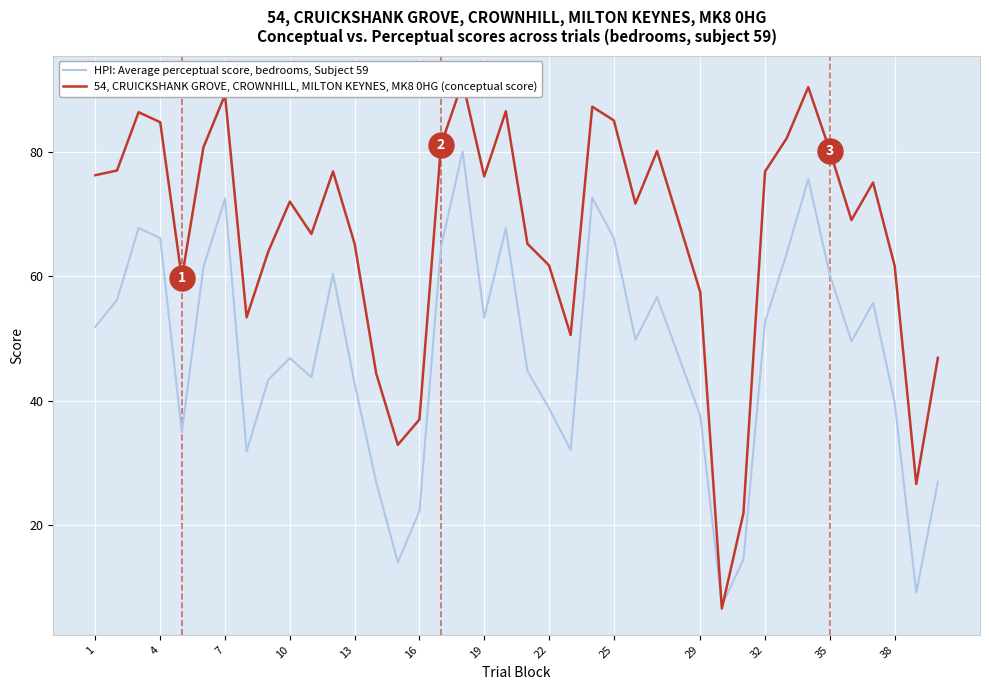

What is the difference between the maximum and minimum values in the HPI: Average perceptual score, bedrooms, Subject 59 series?

73.0